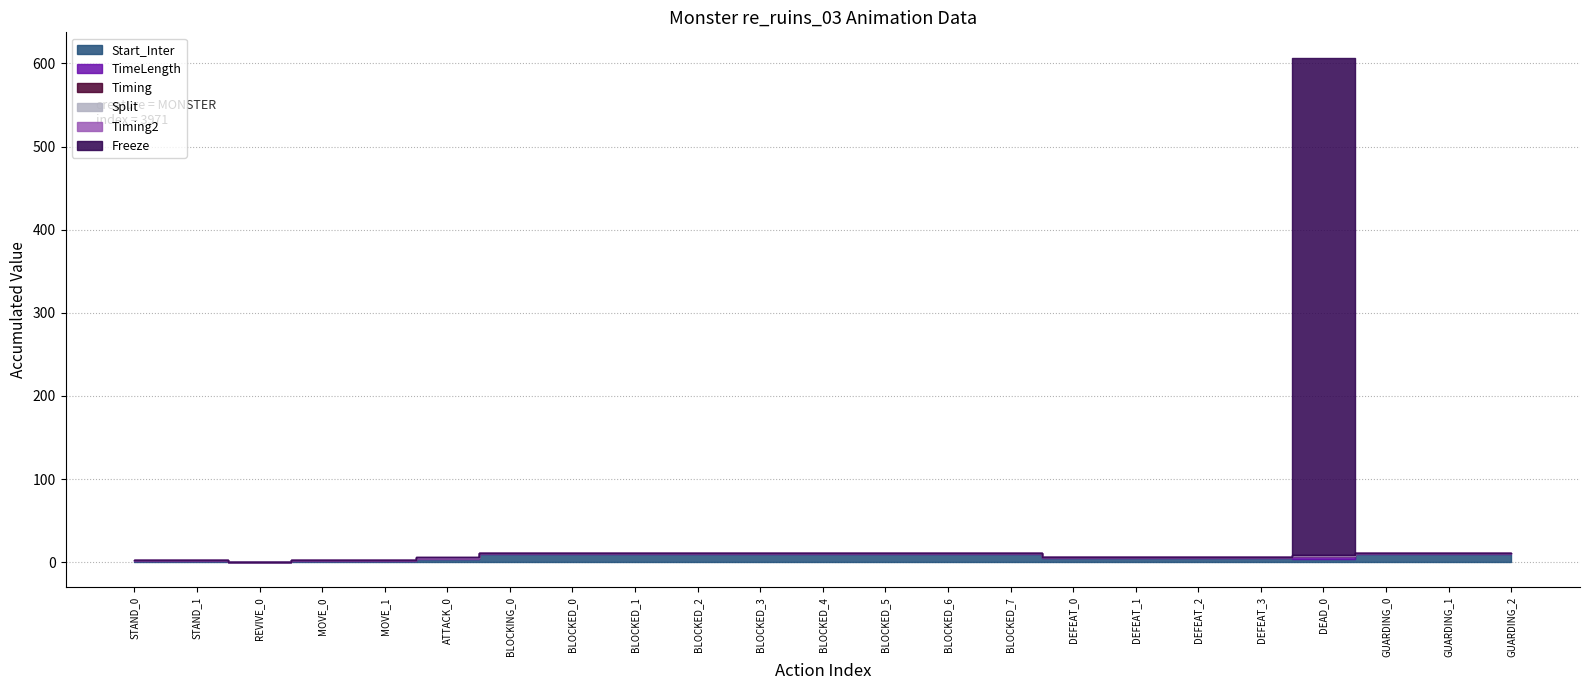

True or false: Start_Inter and Timing2 intersect in this chart.

False